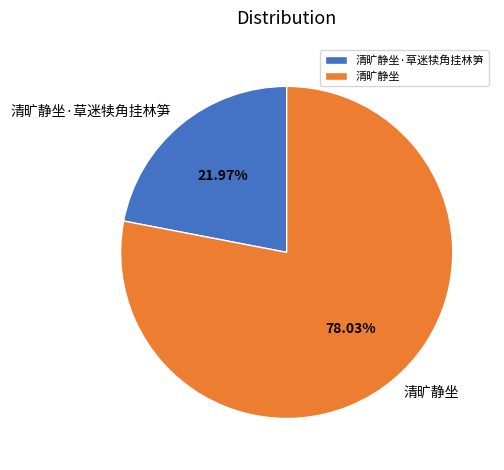

What percentage is the 清旷静坐 slice, to the nearest percent?

78%